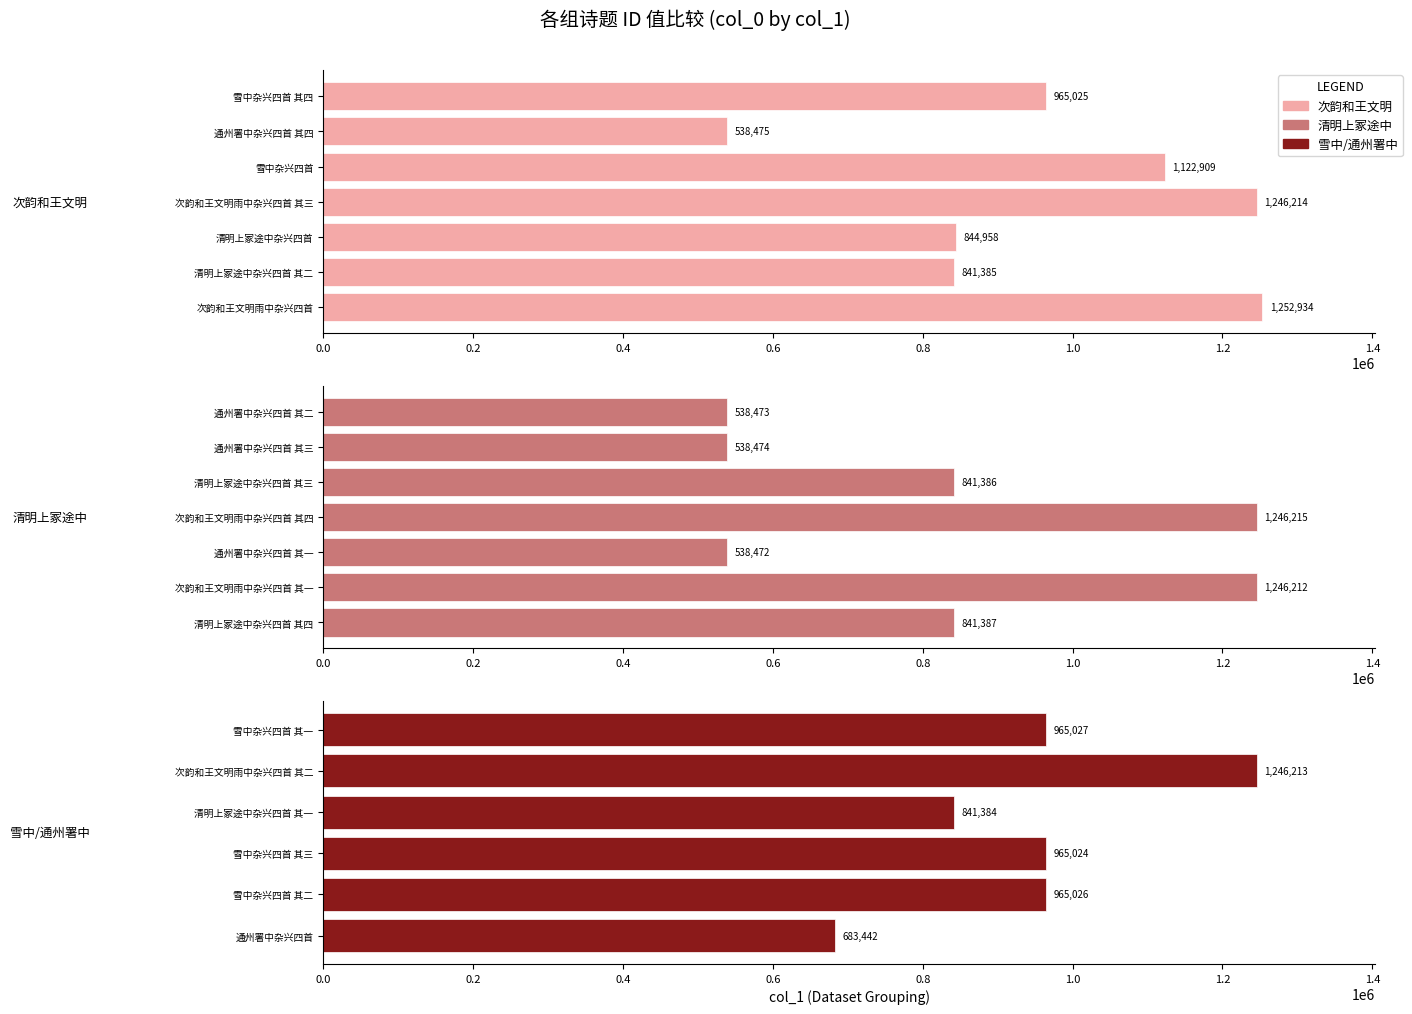

Is it true that the value at 雪中杂兴四首 其三 is 1491583?

False